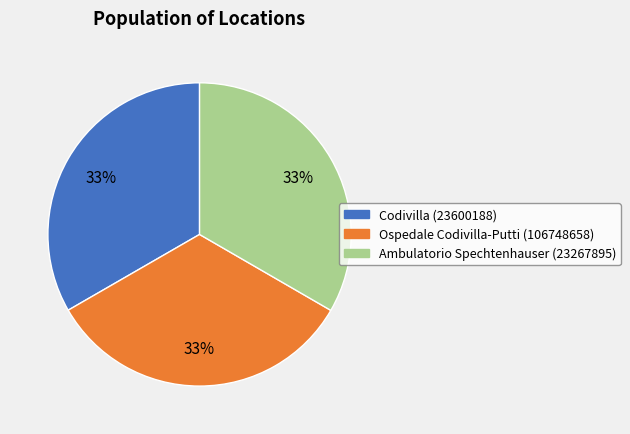

Does any single category account for the majority?

No